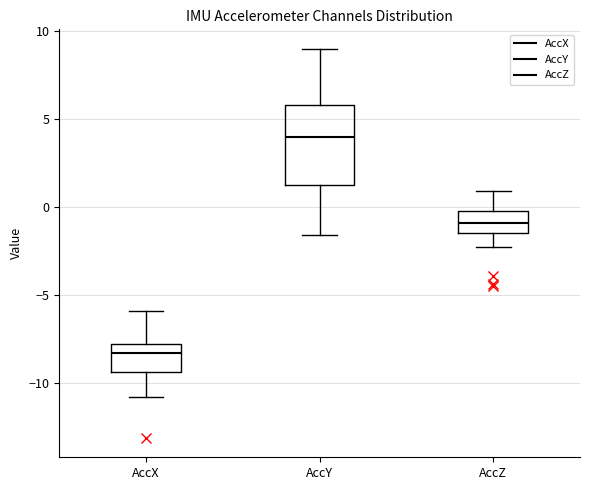

Where does the upper whisker of the box for AccZ end on the y-axis? The values are not printed on the chart, so give them approximately, as read against the axis.

1.0